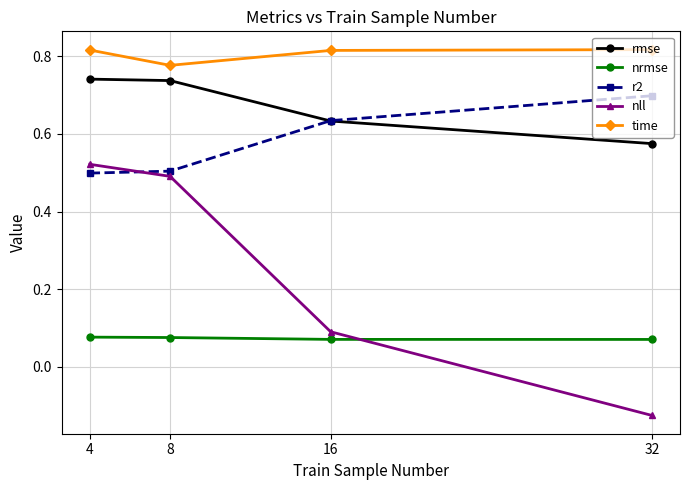

Is it true that time equals 1.2 at 8?

False